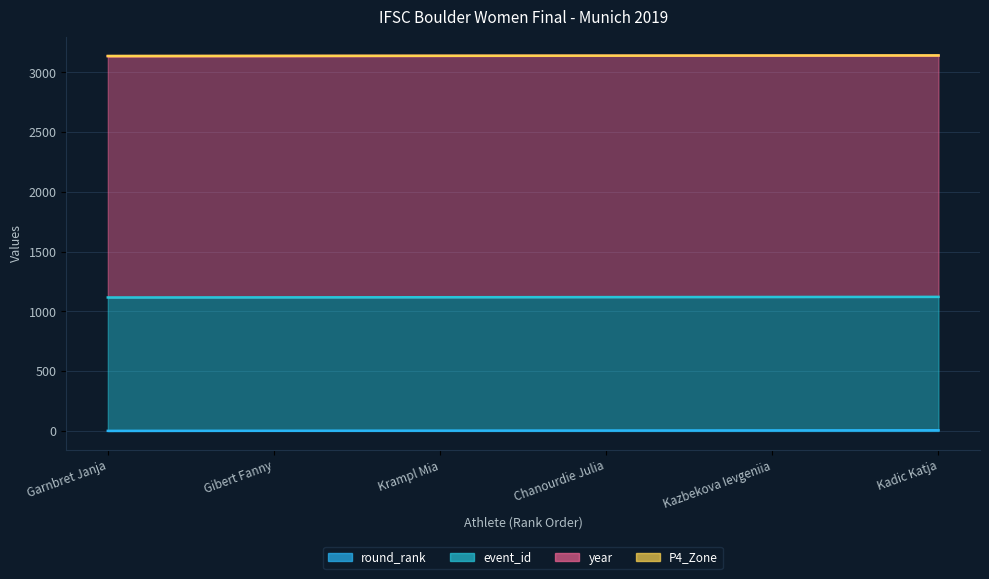

At how many categories does at least one series exceed 535?

6